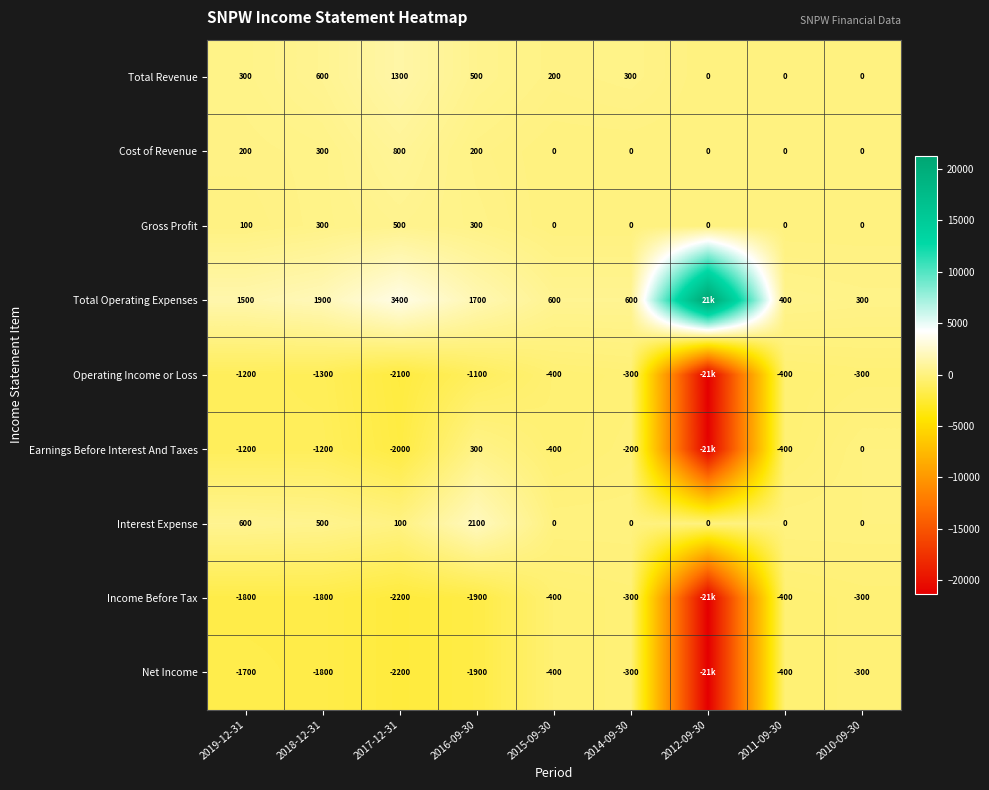

Read the Interest Expense value at 2017-12-31.

100